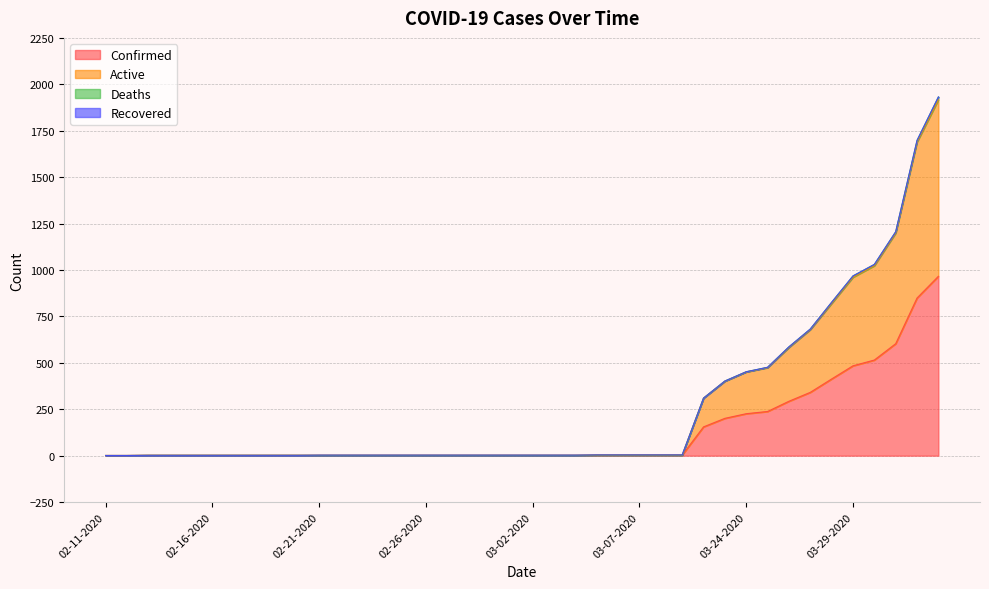

Which category has the lowest value across all series?

02-11-2020